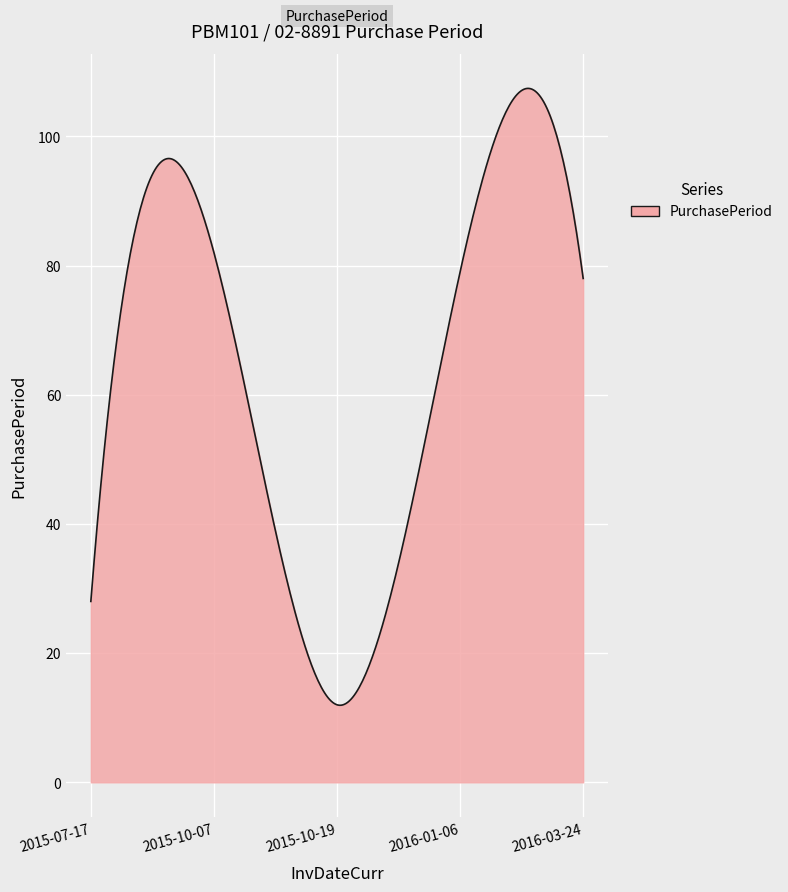

What is the difference between the maximum and minimum values?

95.5